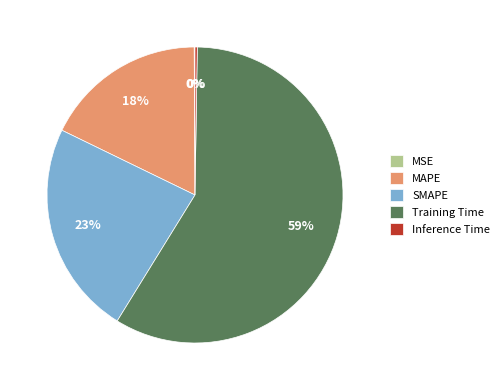

What percentage is the MAPE slice, to the nearest percent?

18%